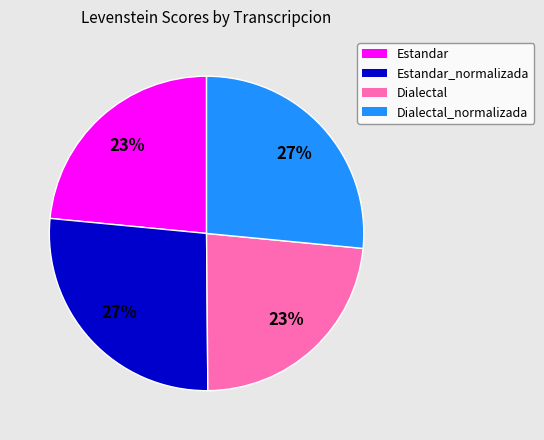

Which has a higher value, Dialectal_normalizada or Dialectal?

Dialectal_normalizada